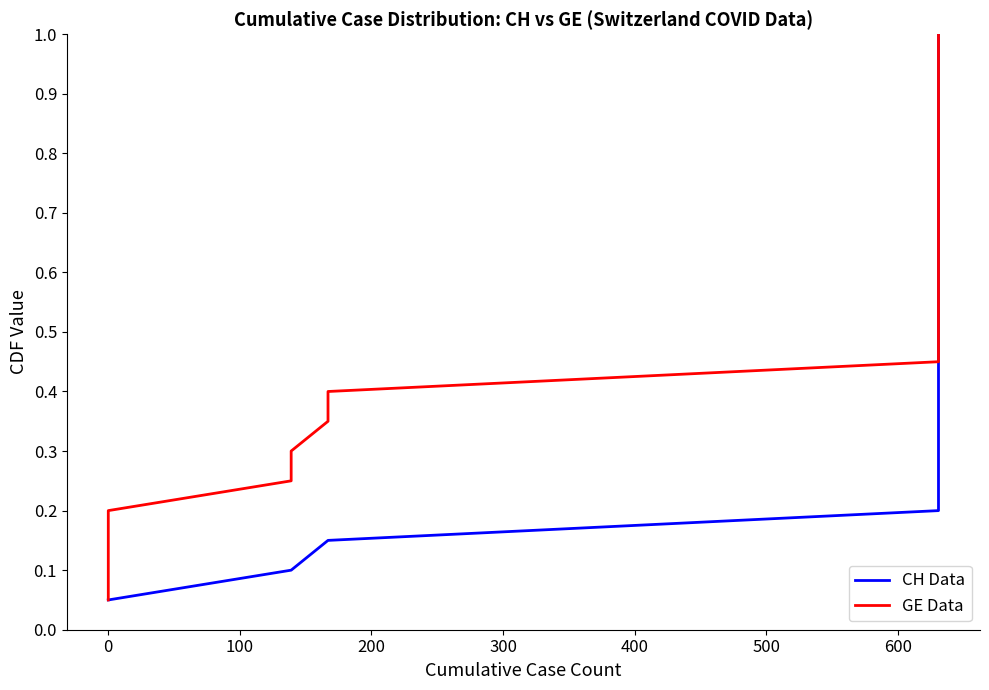

True or false: CH Data has more than 1 points higher than both neighbors.

False